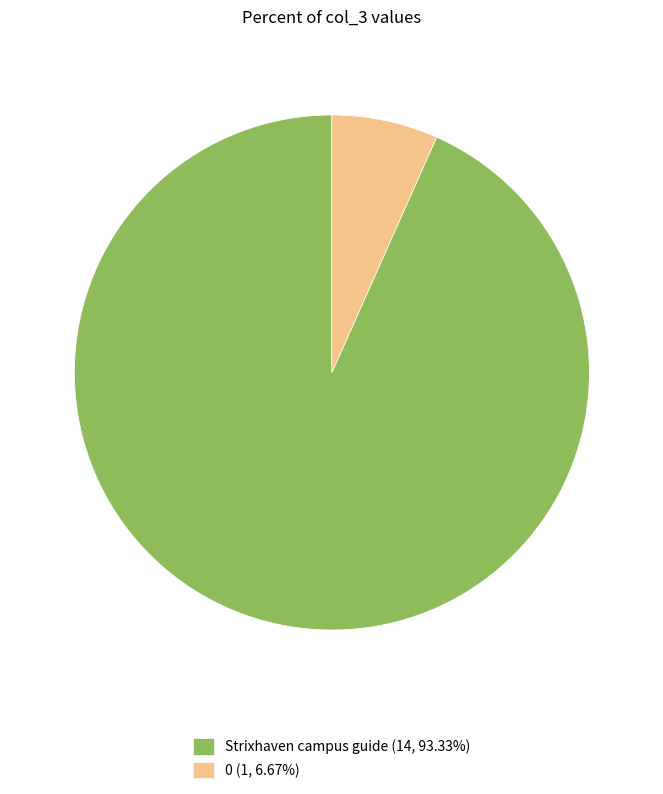

Does Strixhaven campus guide represent more than half of the total?

Yes